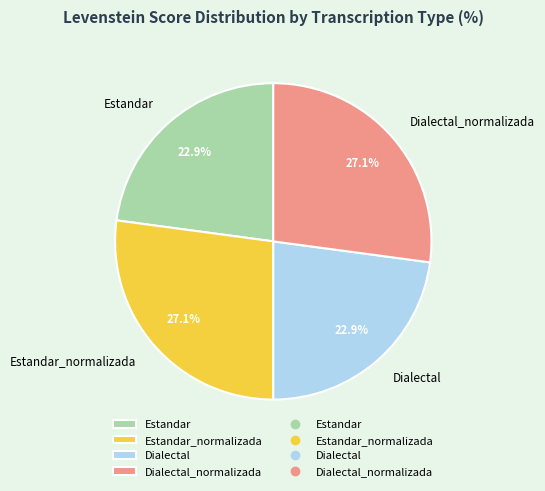

What percentage is the Dialectal slice, to the nearest percent?

23%